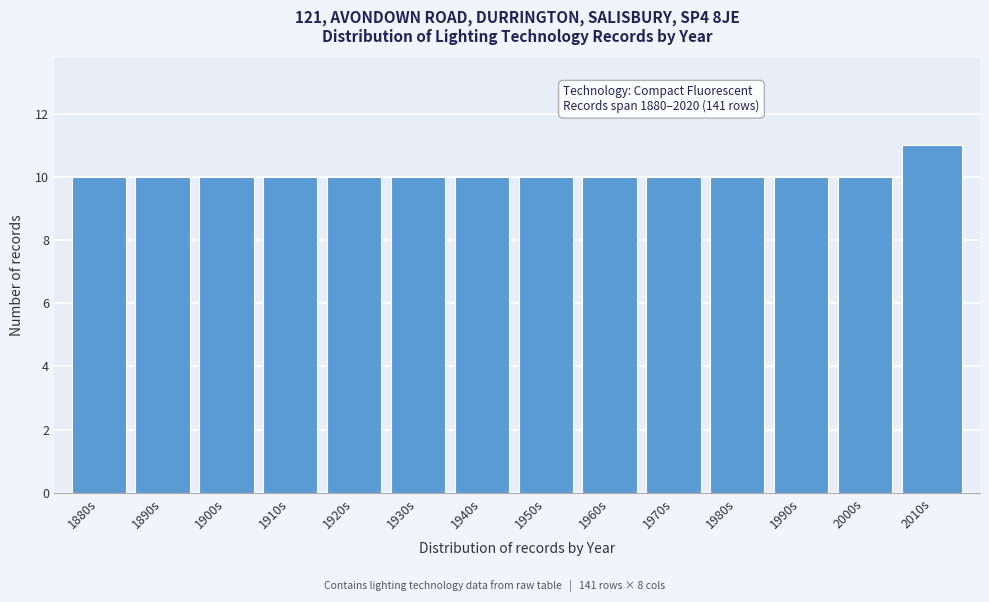

Reading right to left, extract all data points from this chart.

2010s=11	2000s=10	1990s=10	1980s=10	1970s=10	1960s=10	1950s=10	1940s=10	1930s=10	1920s=10	1910s=10	1900s=10	1890s=10	1880s=10